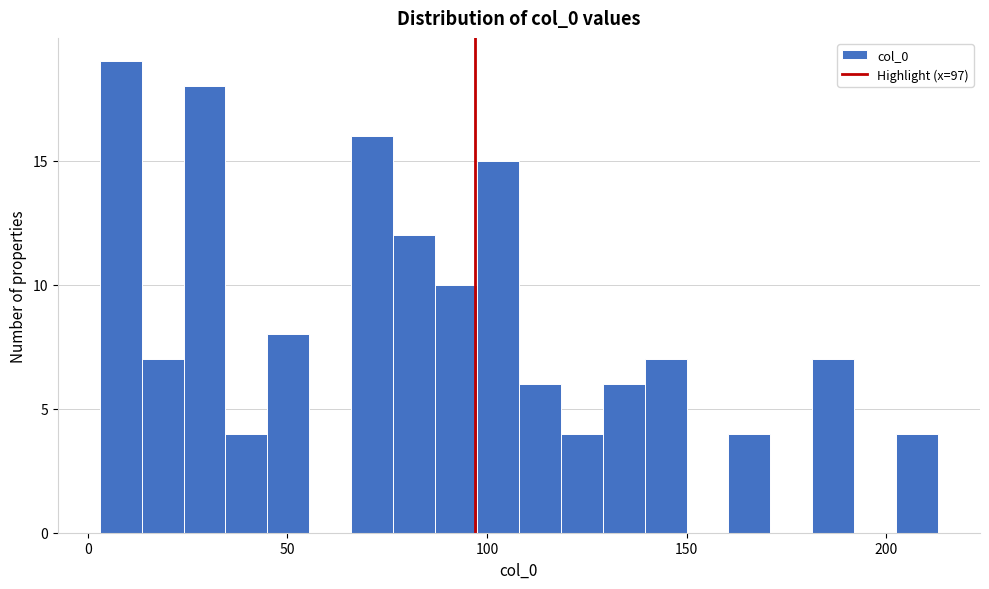

Around what value on the x-axis is the tallest bar? Give the approximate position of its centre, as read against the axis.

10